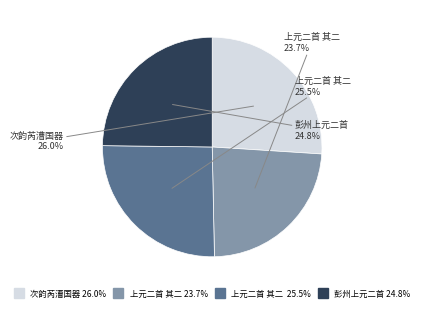

Does any single category account for the majority?

No